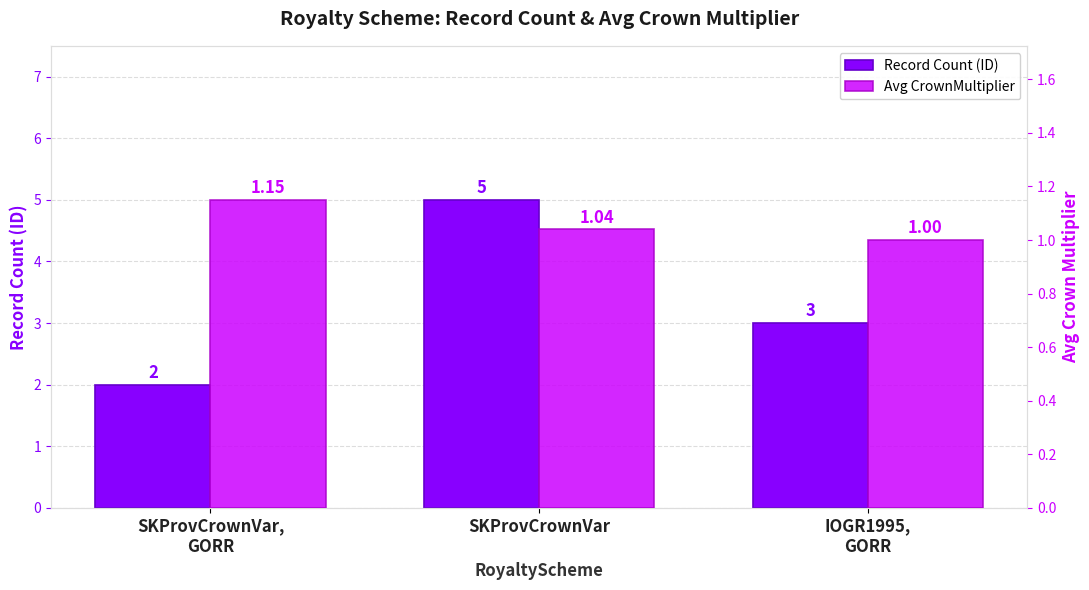

Reading left to right, extract all data points from this chart.

Record Count (ID): 2.0	5.0	3.0
Avg CrownMultiplier: 1.1	1.0	1.0